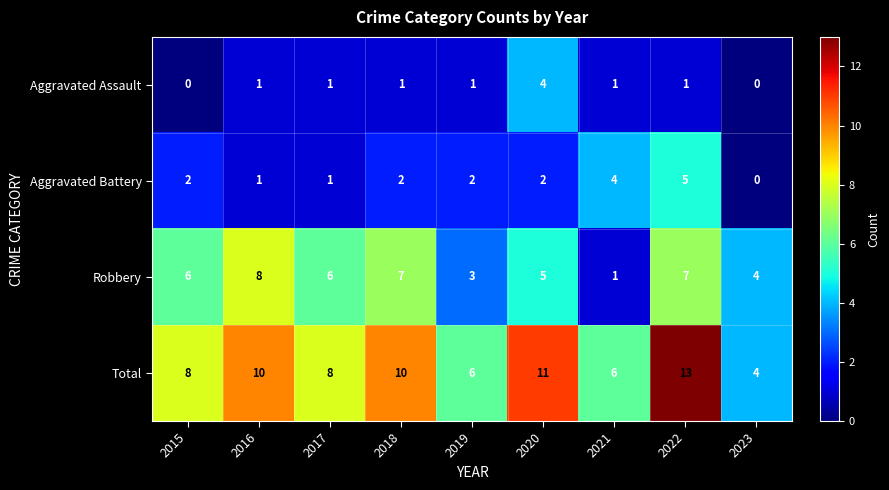

Where is Robbery nearest to the value 4?

2023